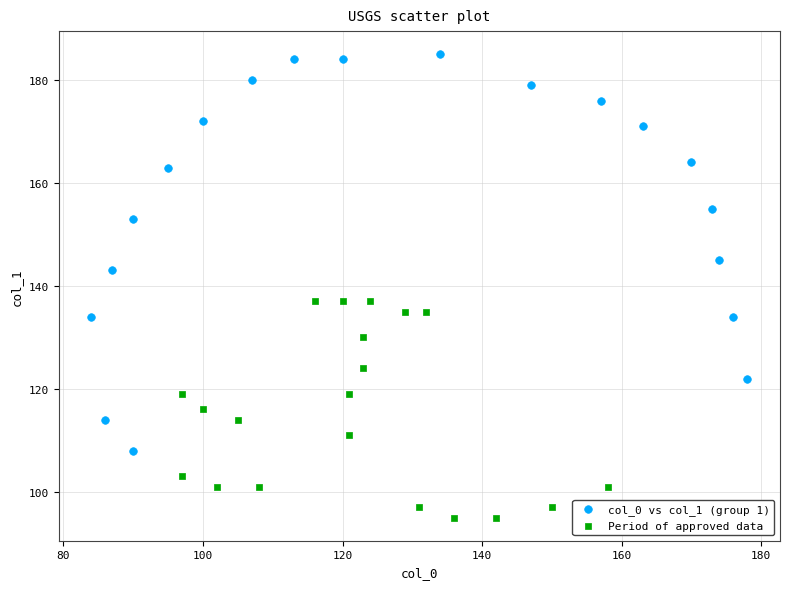

Which series contains the highest Y value?

col_0 vs col_1 (group 1)